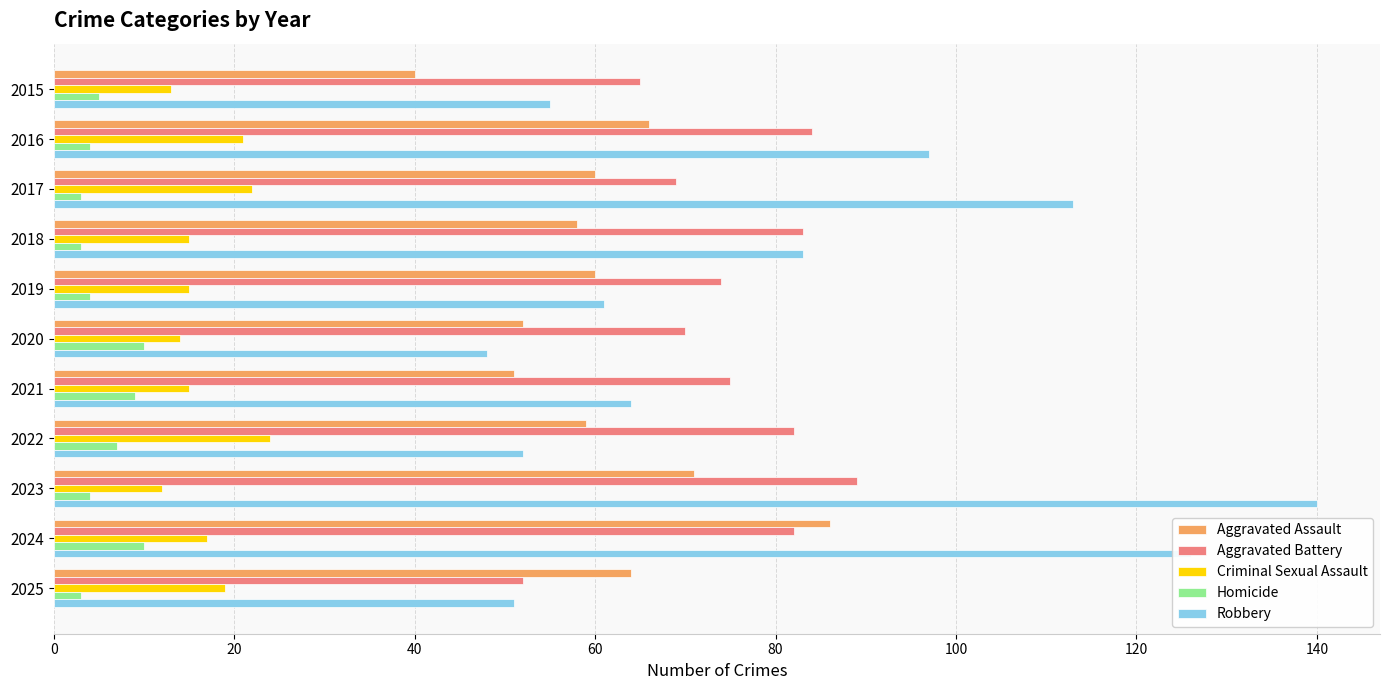

At how many categories does at least one series exceed 44?

11